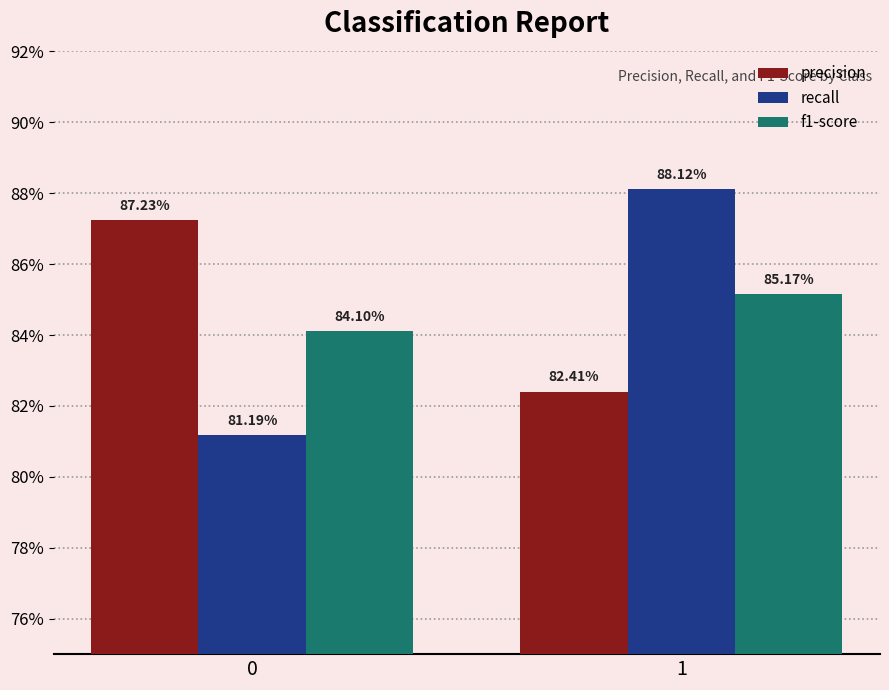

The value of precision at 1 is 0.8. True or false?

True